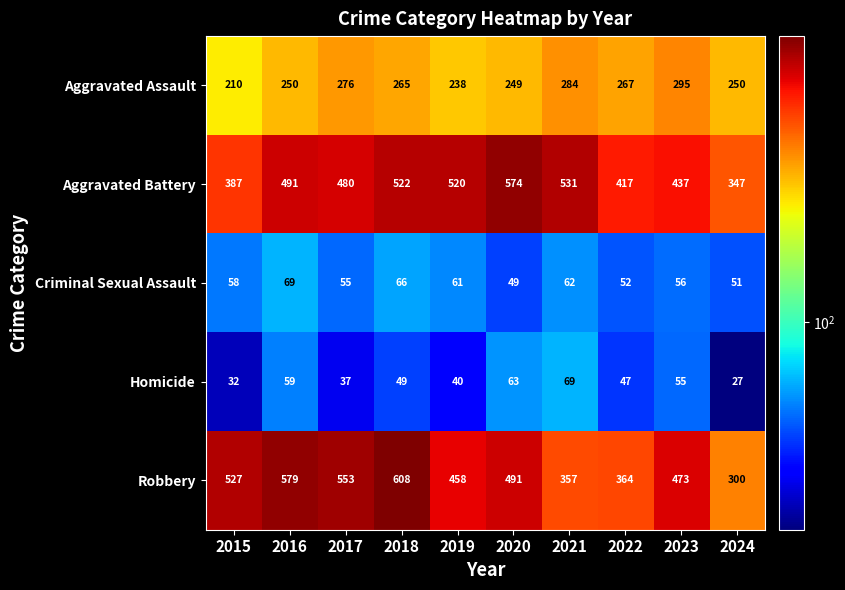

Read the Robbery value at 2020, to the nearest 5.

490